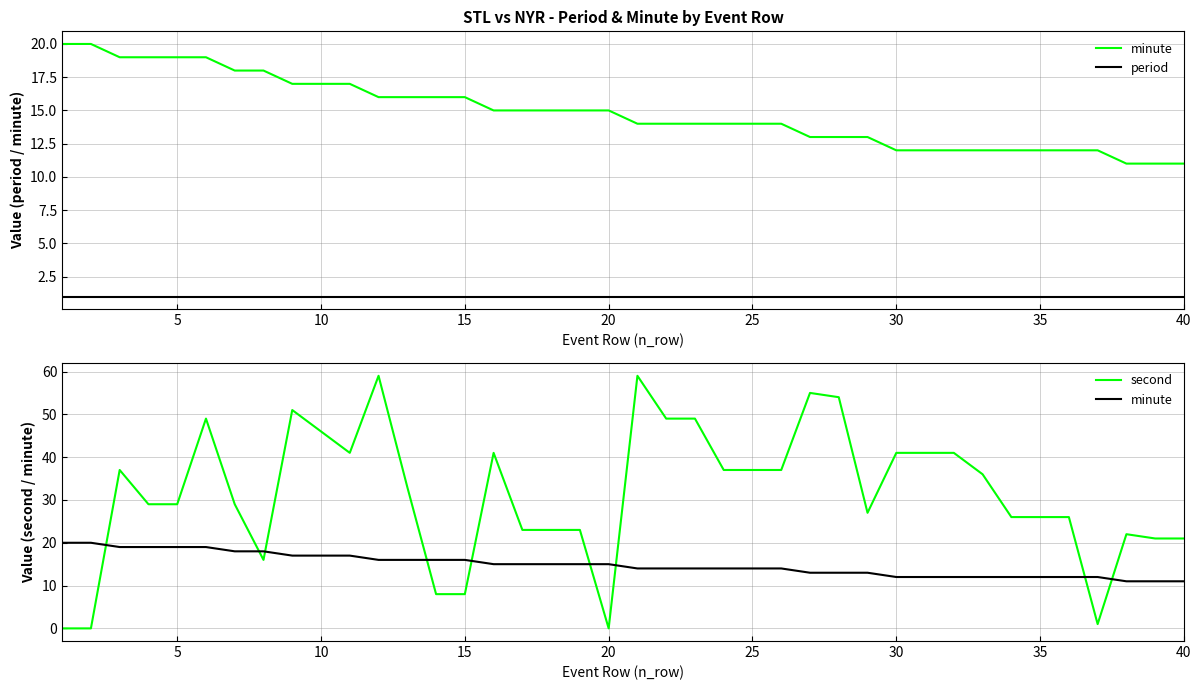

True or false: minute has more than 1 points higher than both neighbors.

False